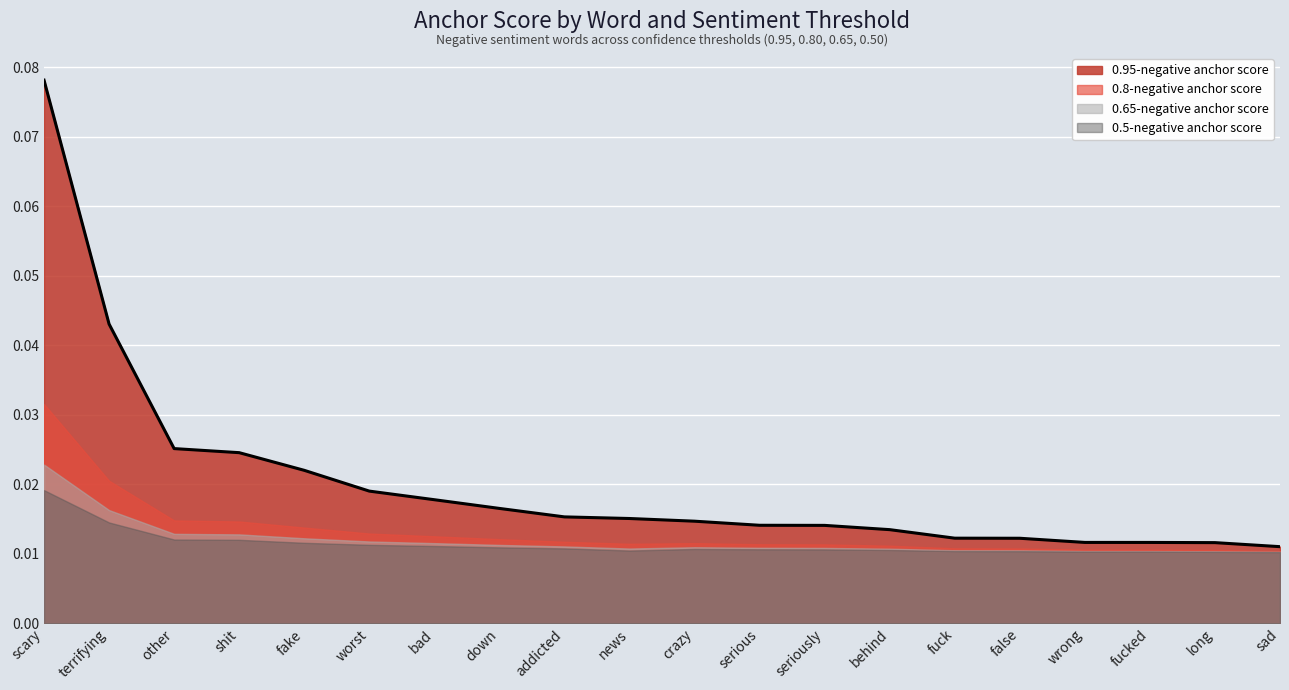

What position from the left is crazy?

11